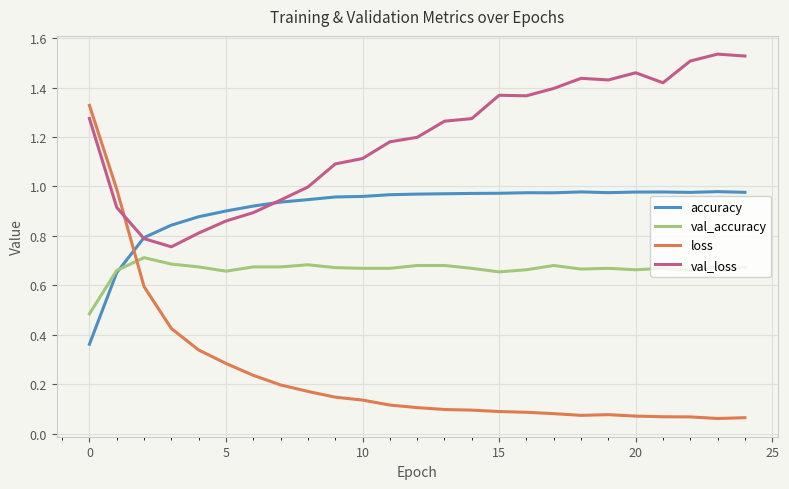

List the series in order of their overall mean, highest first.

val_loss, accuracy, val_accuracy, loss